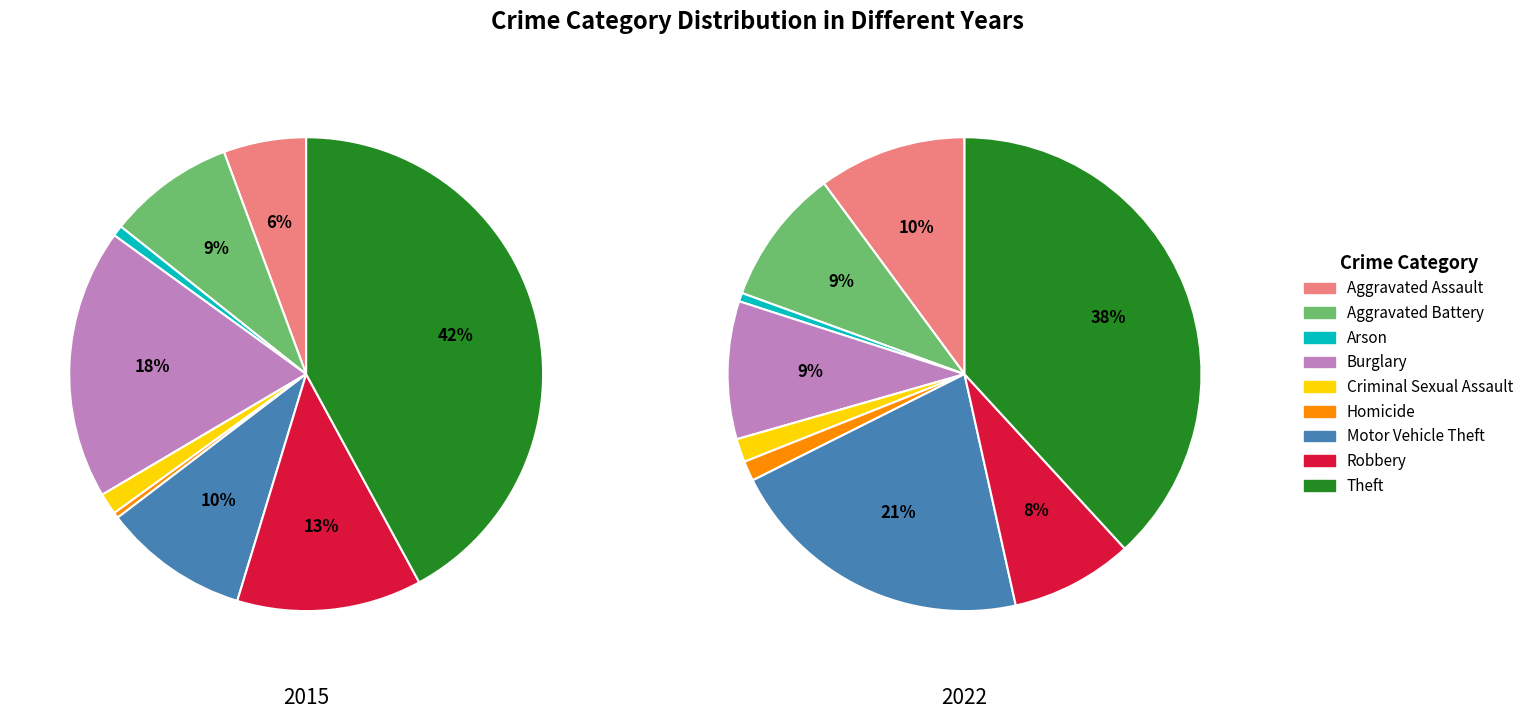

To the nearest percent, what portion does Criminal Sexual Assault represent?

1%